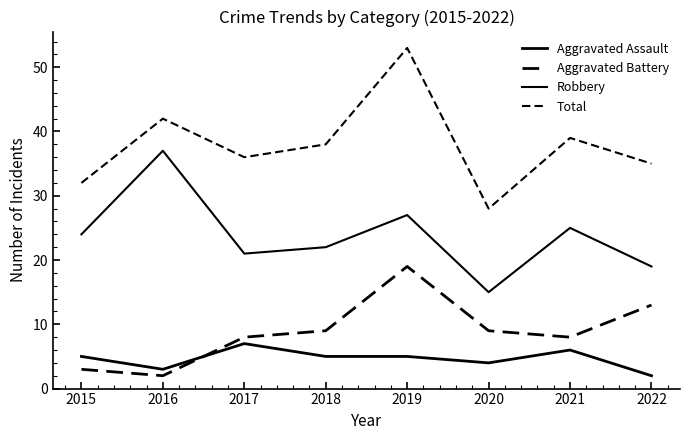

Does the chart have visible grid lines?

No